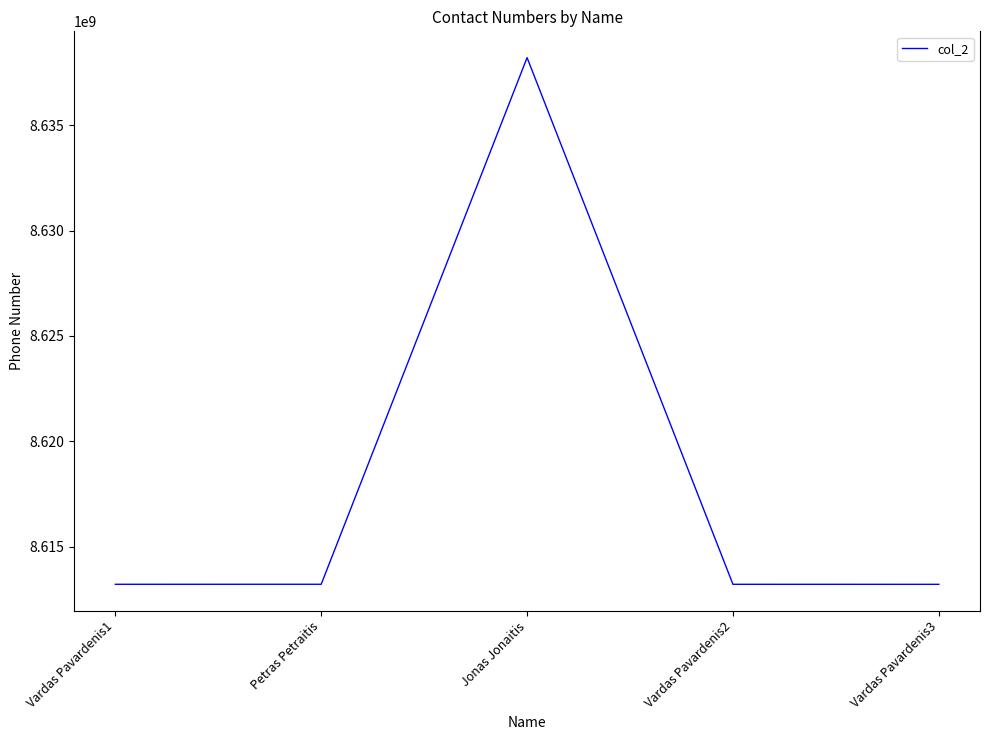

What position from the left is Vardas Pavardenis3?

5